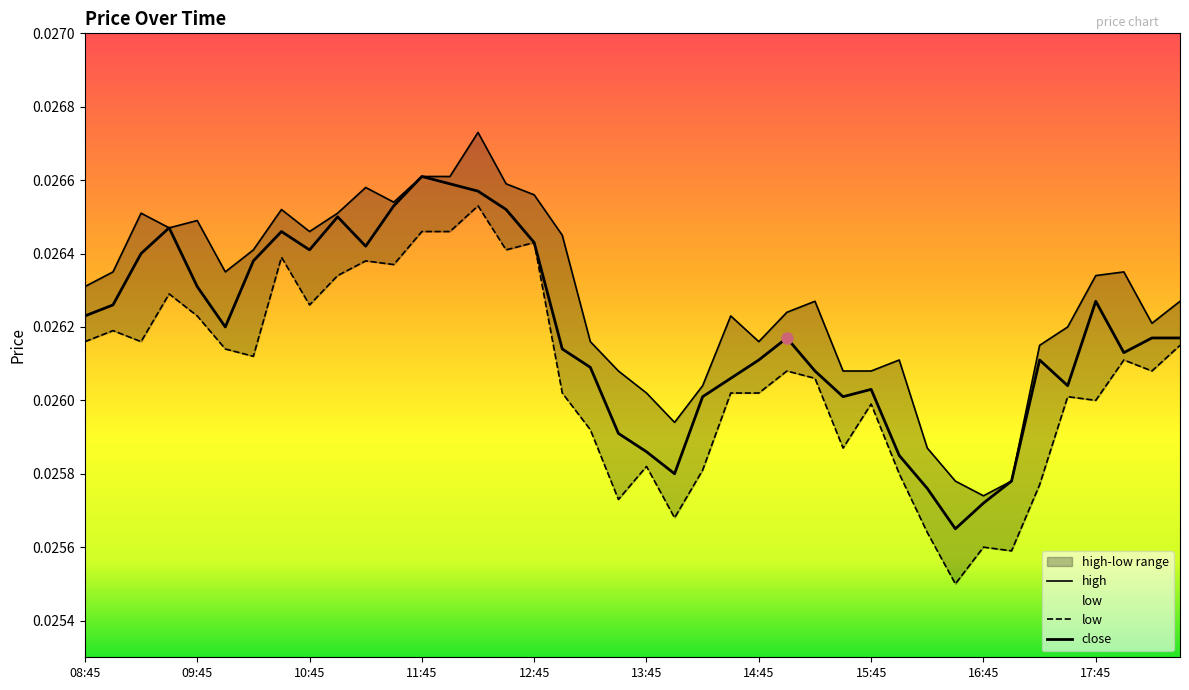

Rank the series by their average value, from highest to lowest.

high, close, low